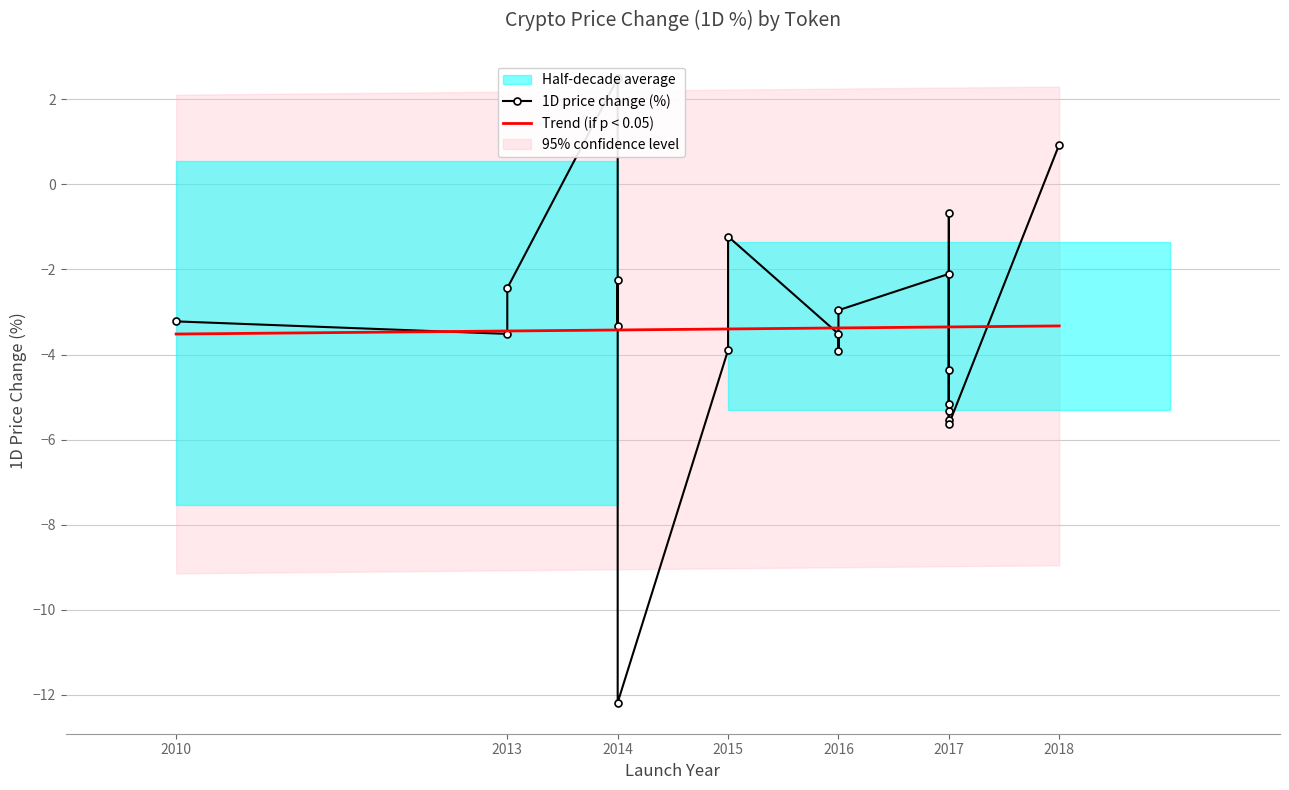

What is the minimum value for Trend (if p < 0.05)?

-3.5